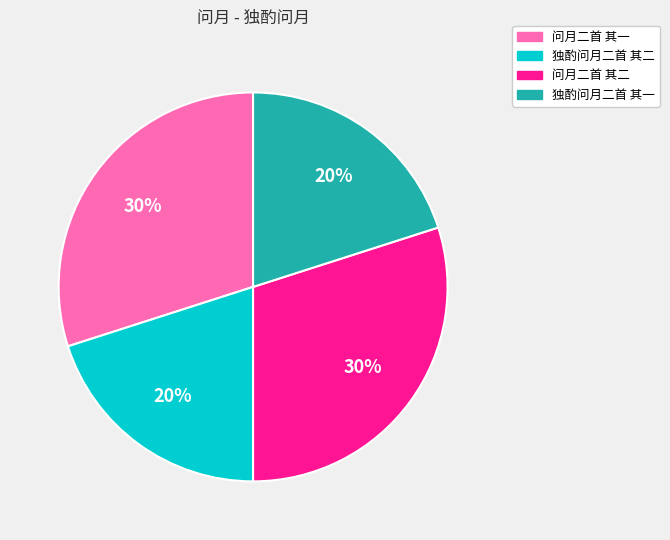

True or false: 独酌问月二首 其一 accounts for 20% of the total.

True